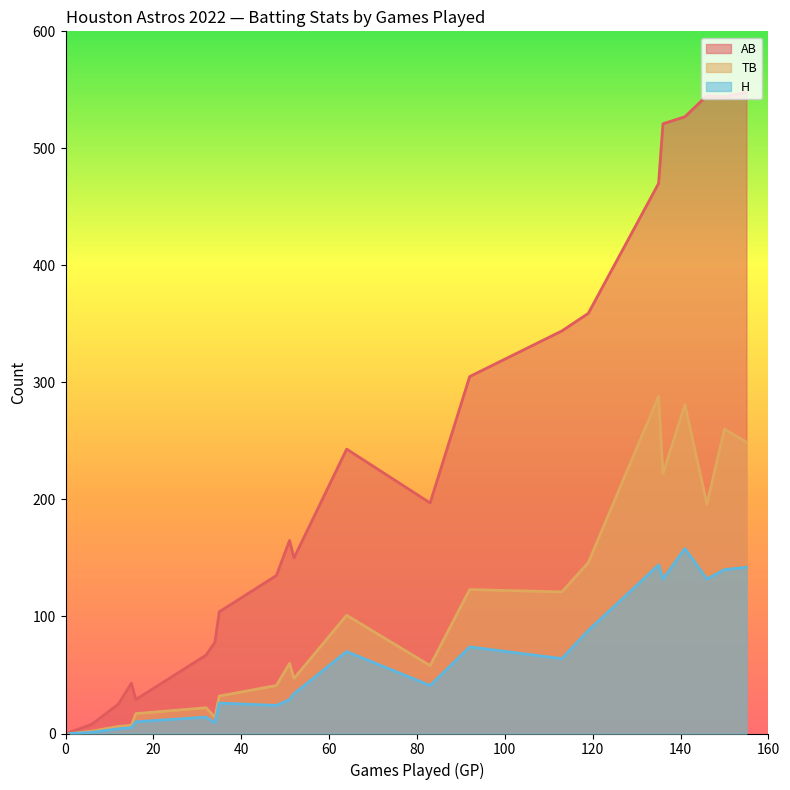

True or false: AB and TB cross at least once.

False